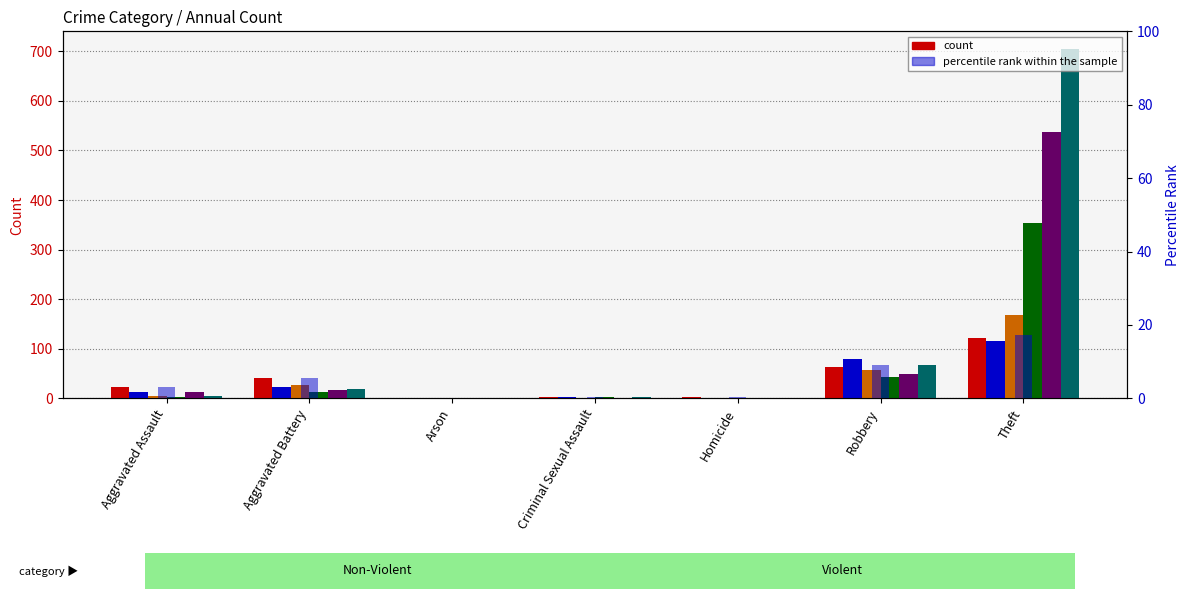

The chart shows a value of 17.3 at Theft. True or false?

True